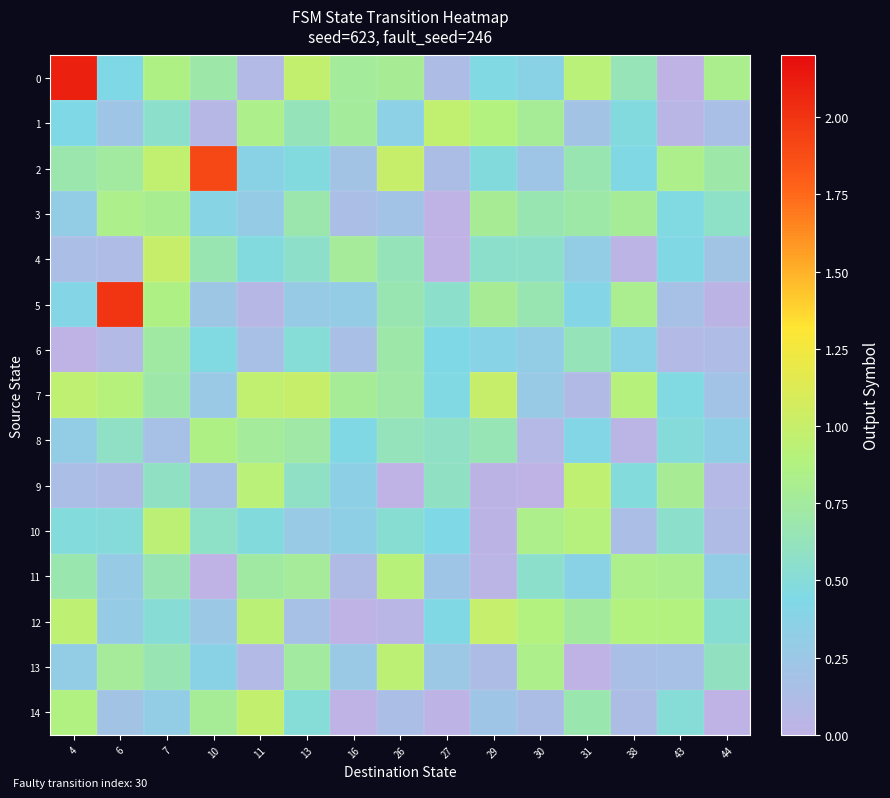

At 7, list the series in order from largest to smallest.

row_4, row_2, row_10, row_0, row_5, row_3, row_6, row_7, row_13, row_11, row_9, row_1, row_12, row_14, row_8